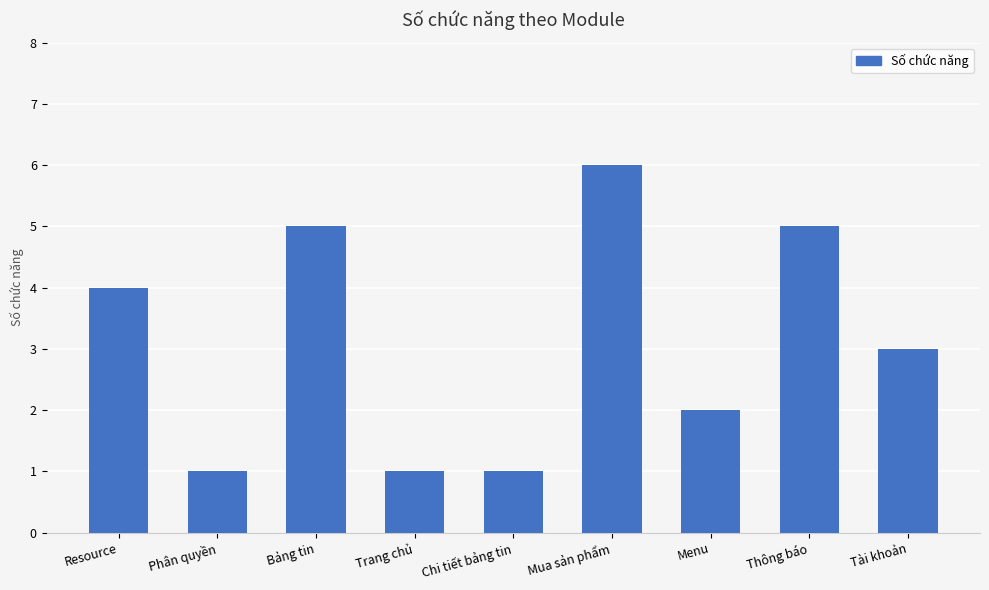

Is it true that the value at Bảng tin is 5?

True